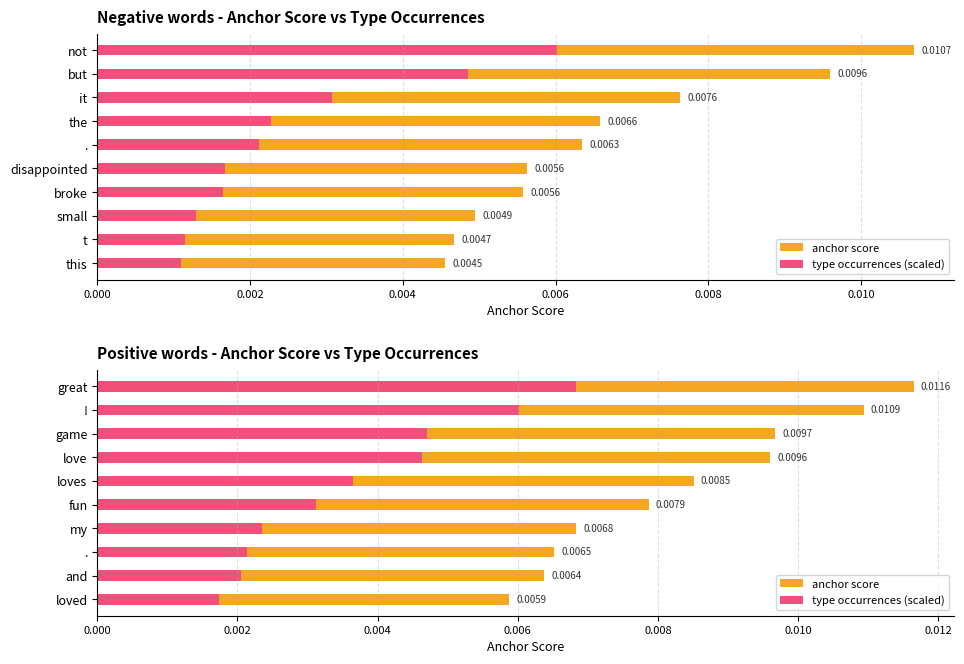

Which series changed the most between game and great?

type occurrences (scaled)